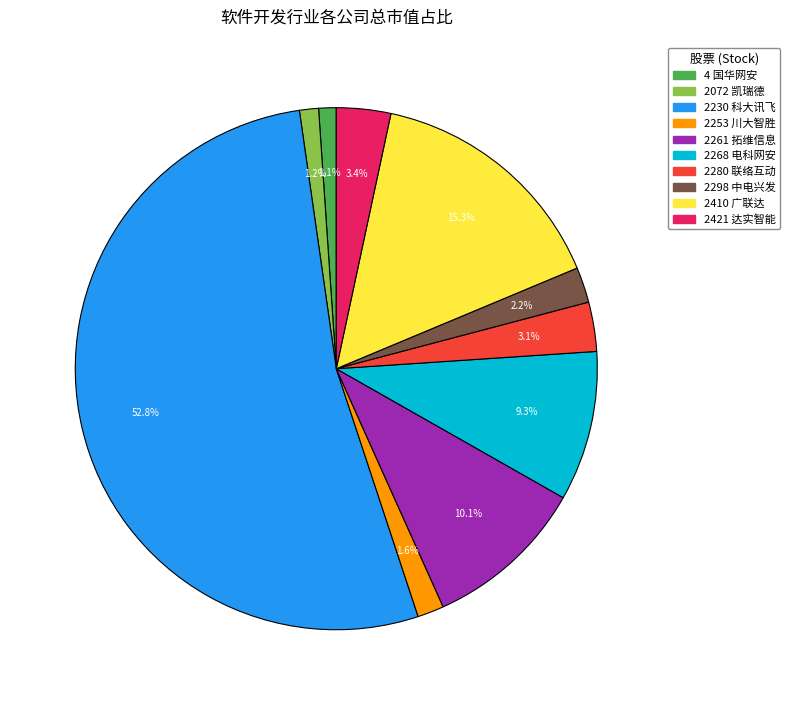

To the nearest percent, what percentage of the pie is 2298?

2%